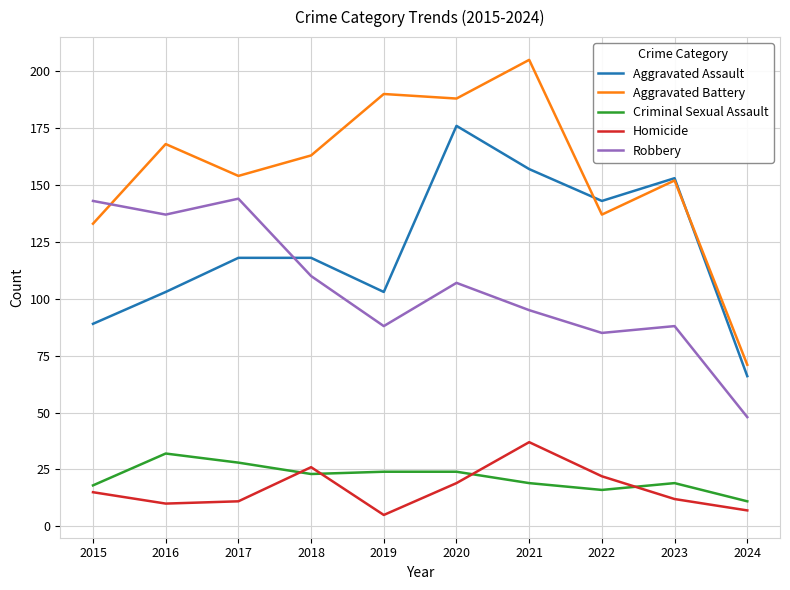

Where does the Robbery series first go above 107?

2015